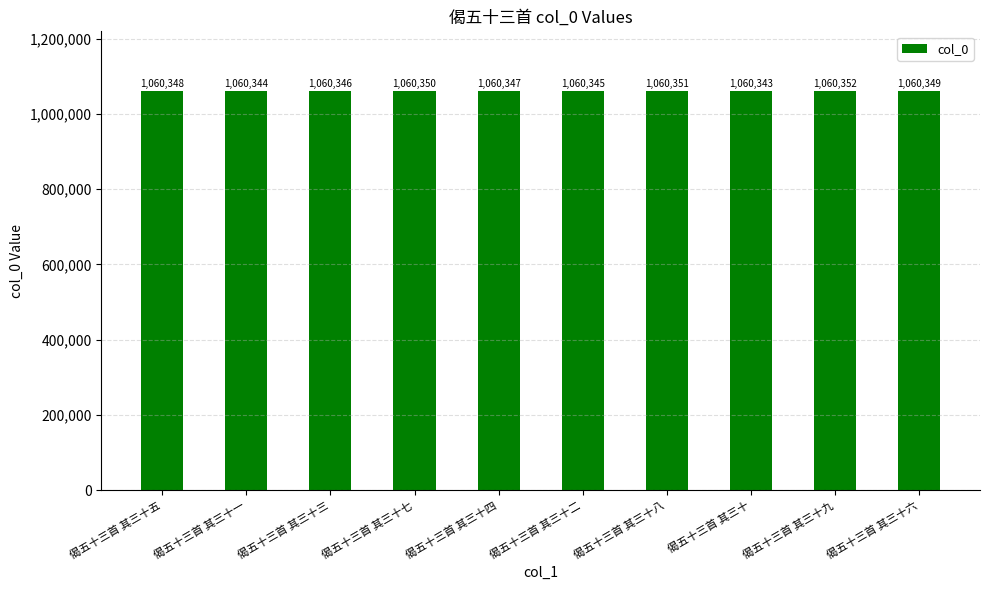

Between 偈五十三首 其三十九 and 偈五十三首 其三十五, which is larger?

偈五十三首 其三十九